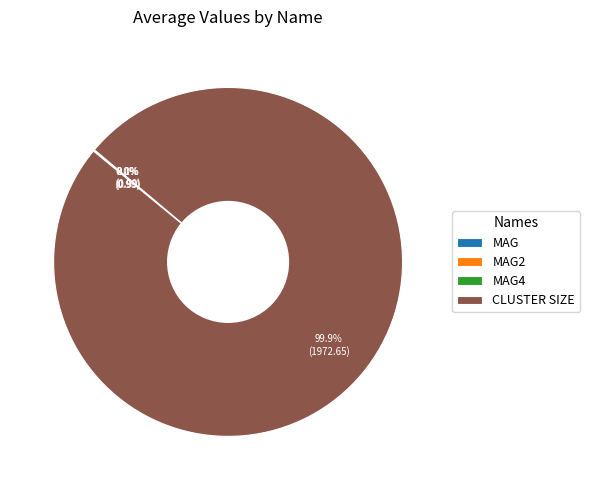

Does any single category account for the majority?

Yes